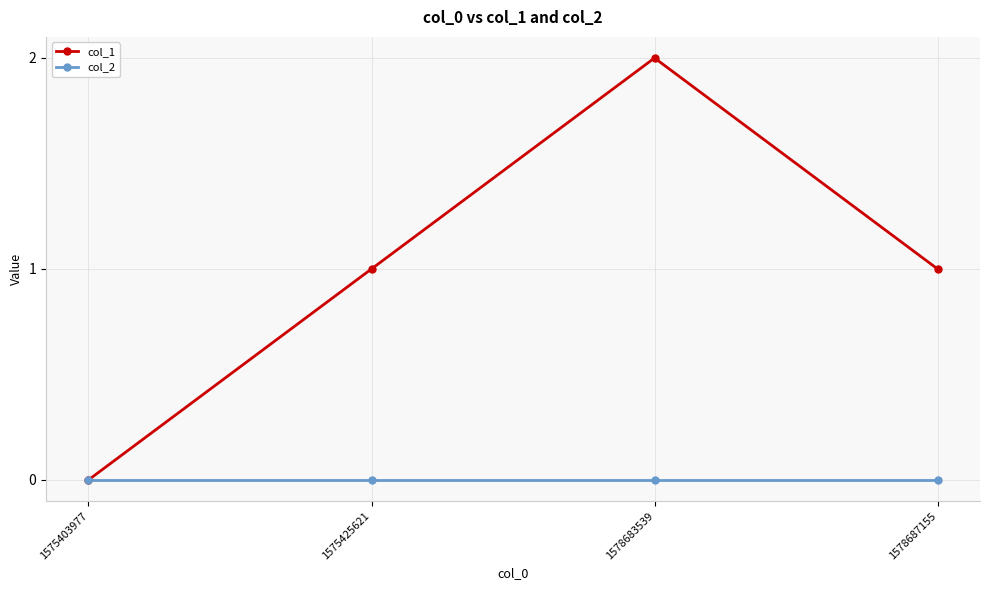

How many values in col_1 are above zero?

3